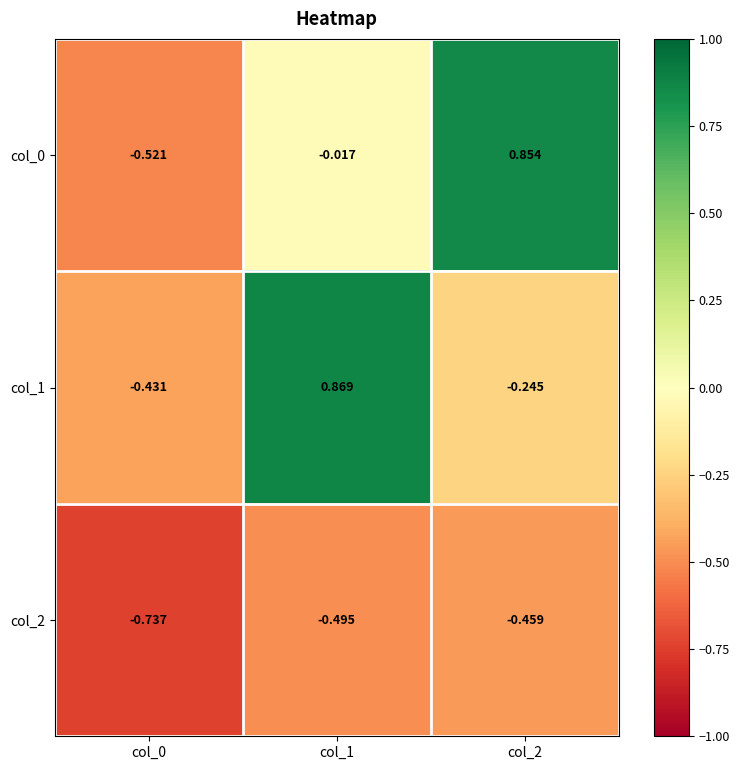

Is the value of col_2 at col_2 greater than the value of col_1 at col_2?

No